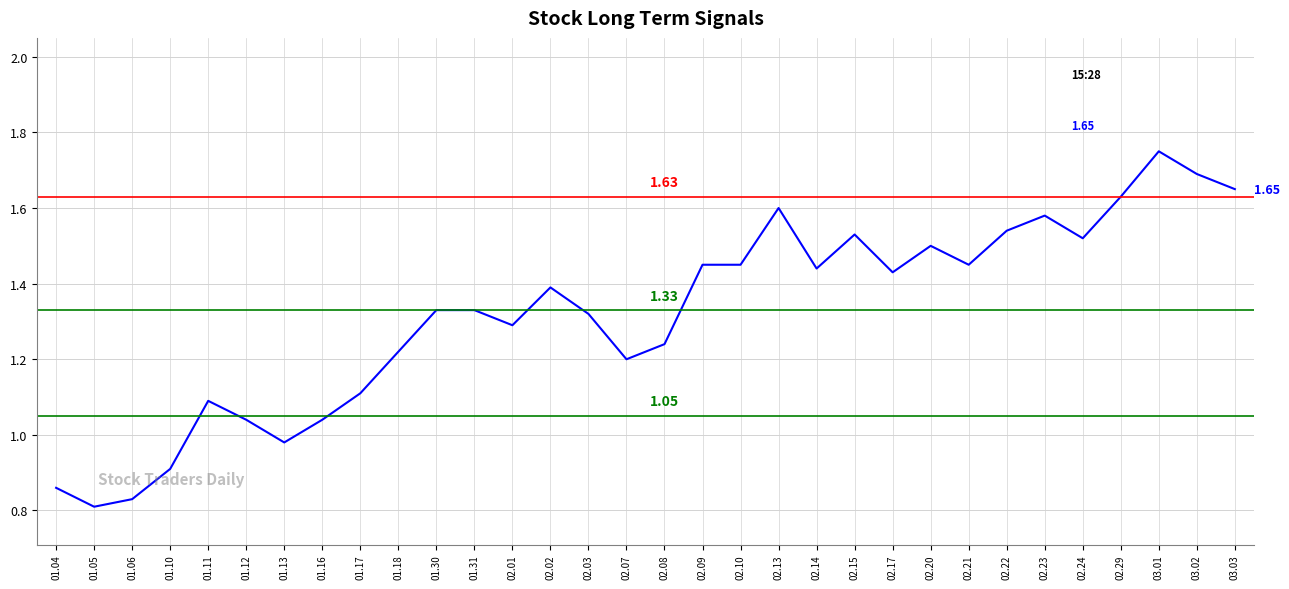

Between 02.03 and 01.04, which is larger?

02.03